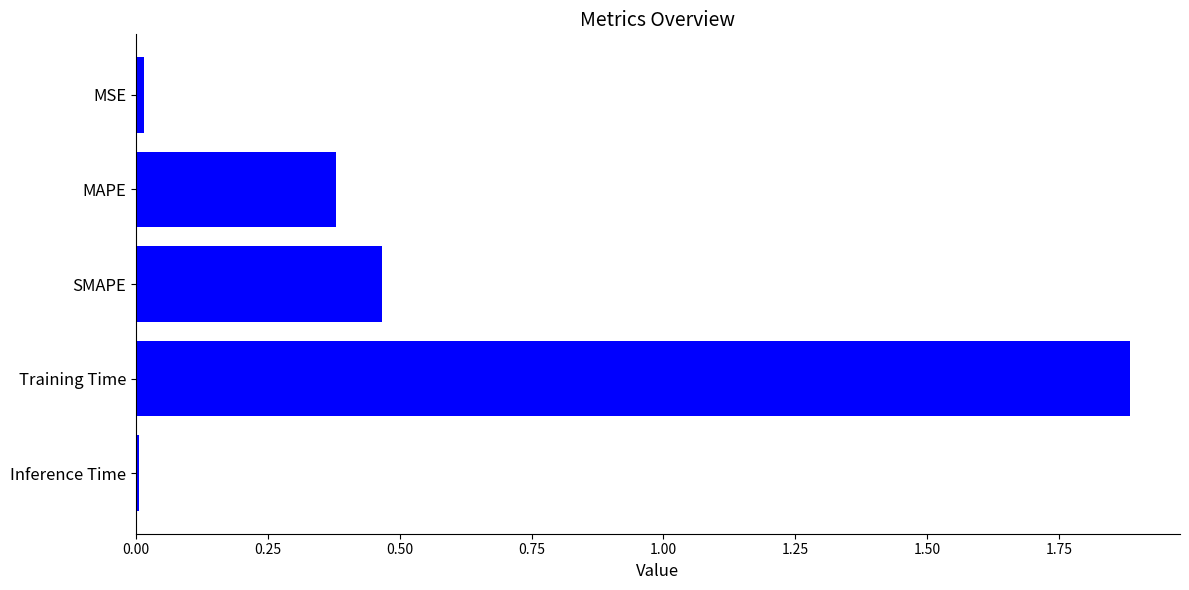

Between SMAPE and MAPE, which is larger?

SMAPE